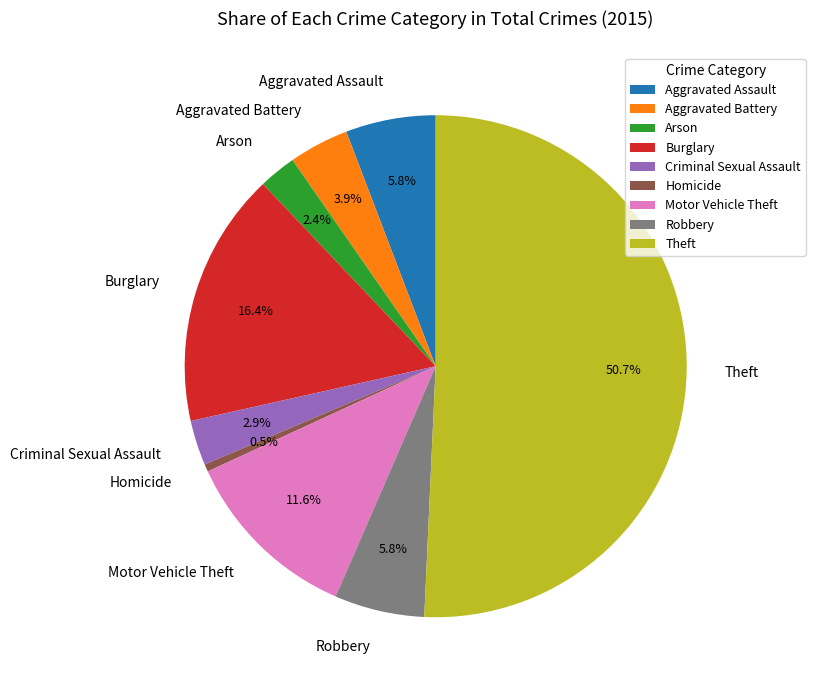

Is it true that Burglary is 16% of the pie?

True